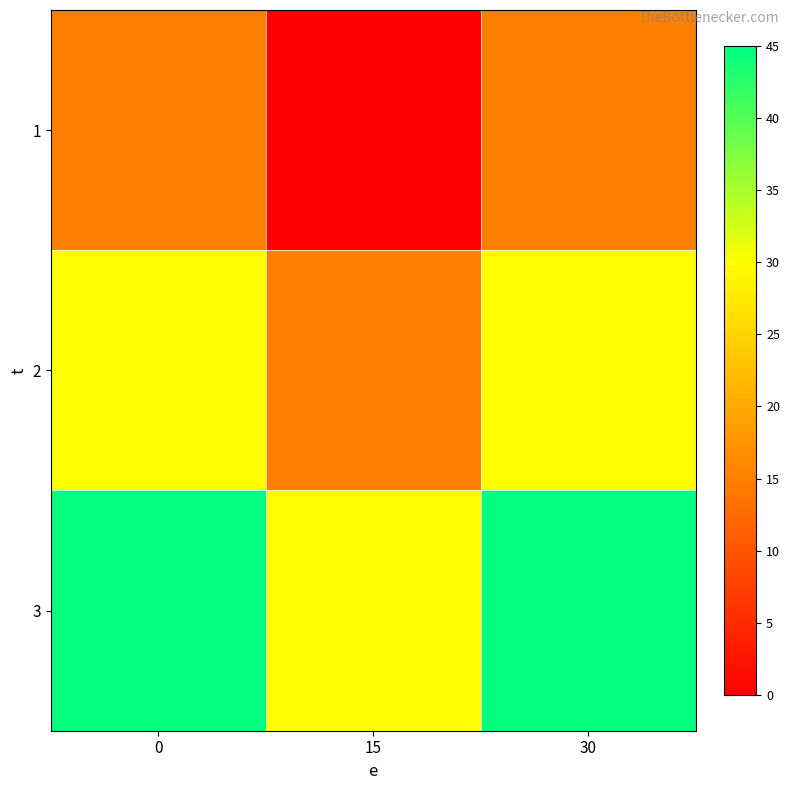

At how many categories does at least one series exceed 22?

3